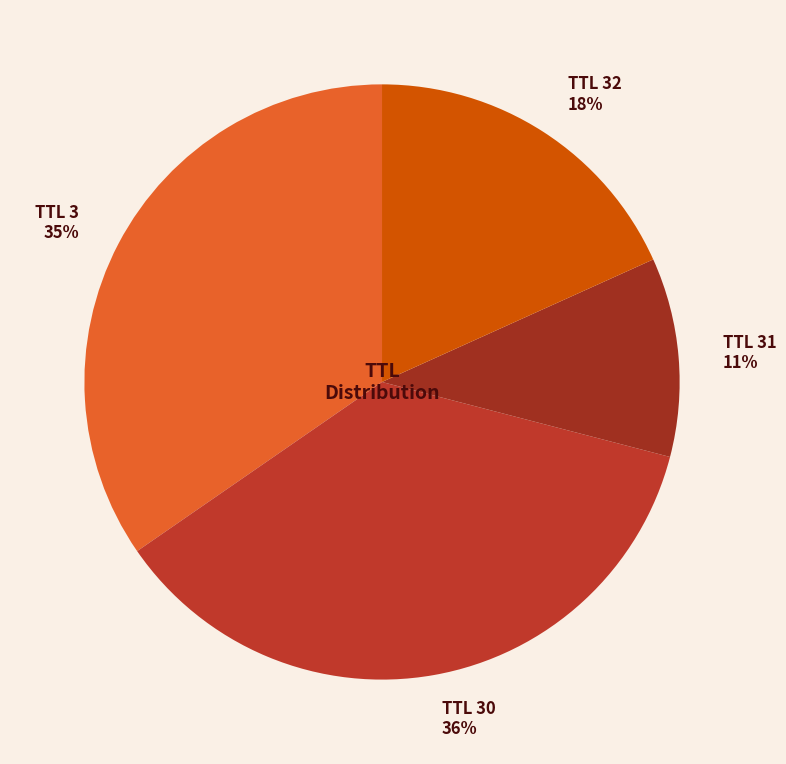

Does TTL 30 account for over 50% of the chart?

No